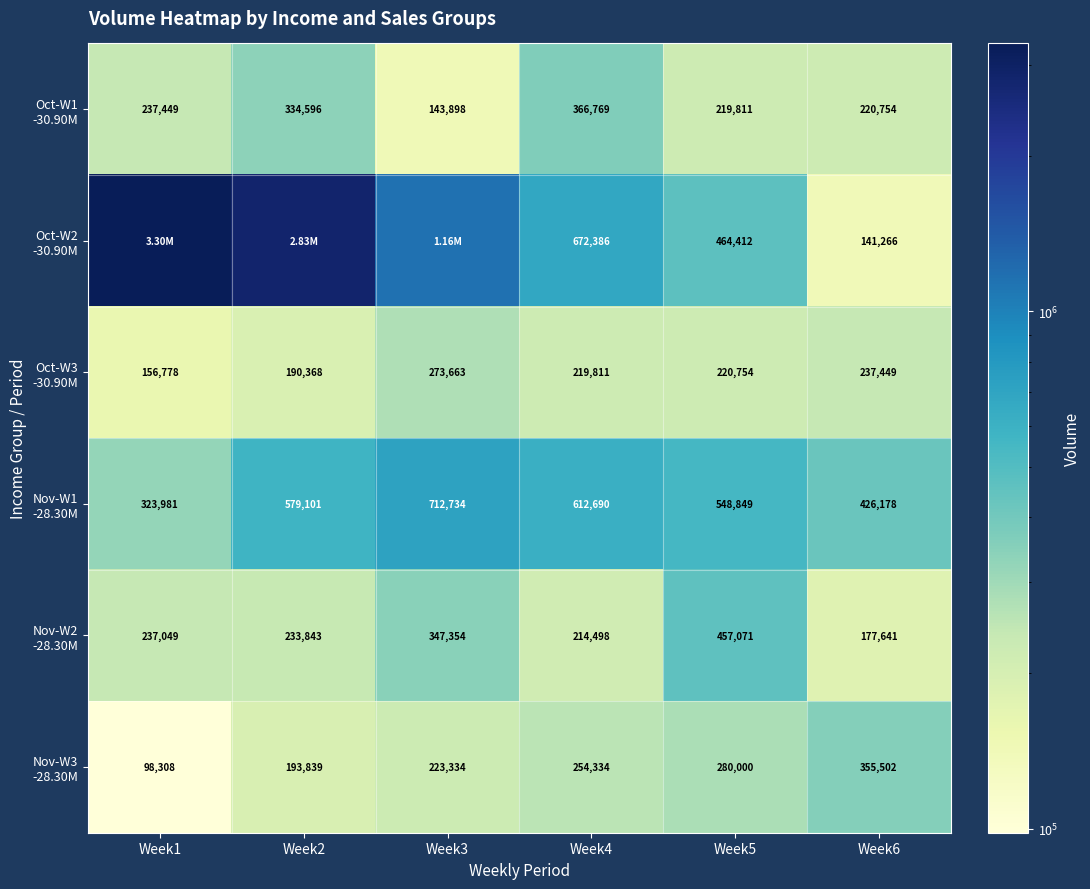

What is the total value across all series at Week4?

2340488